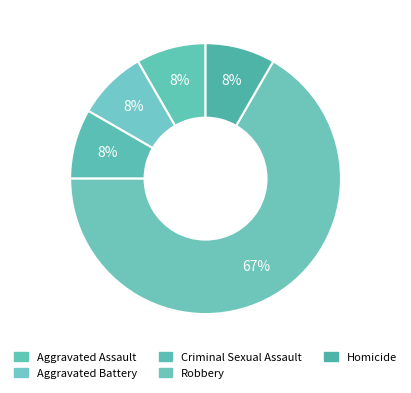

To the nearest percent, what is the combined percentage of Aggravated Battery and Robbery?

75%